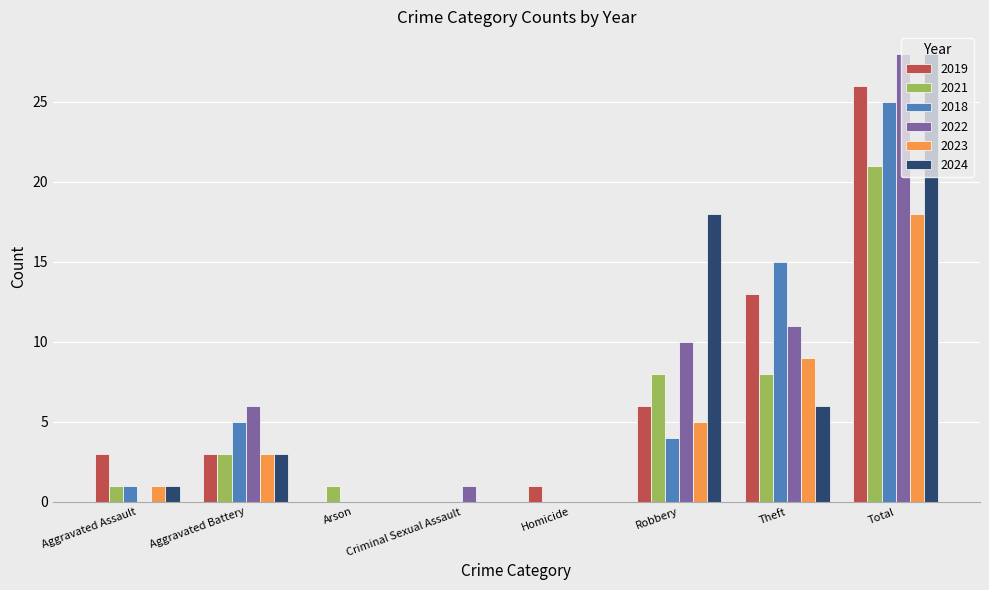

The value of 2024 at Homicide is -14. True or false?

False